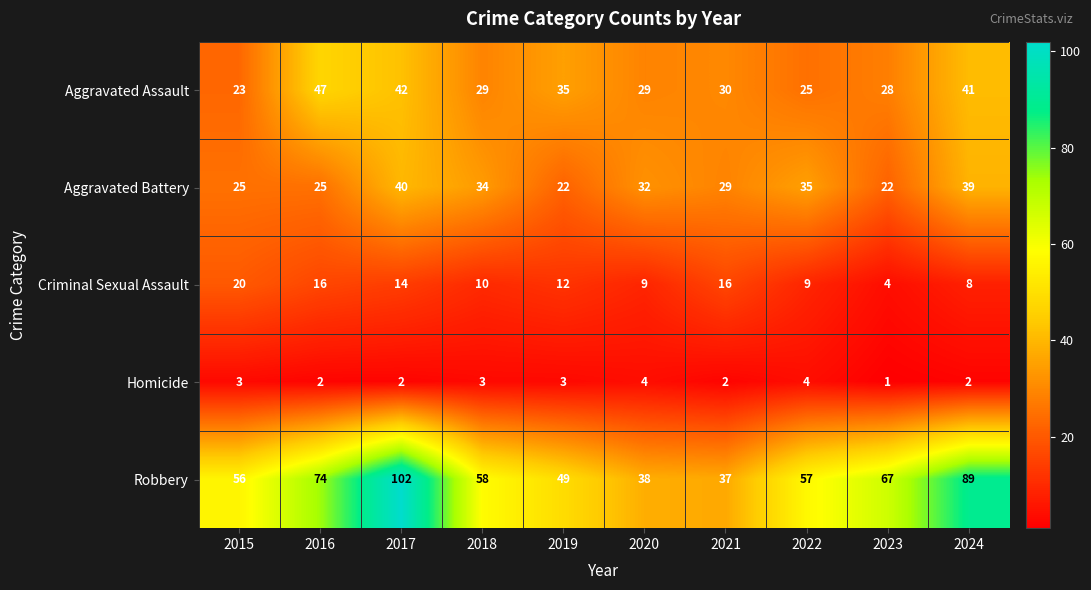

Where does the Aggravated Assault series first go above 30?

2016